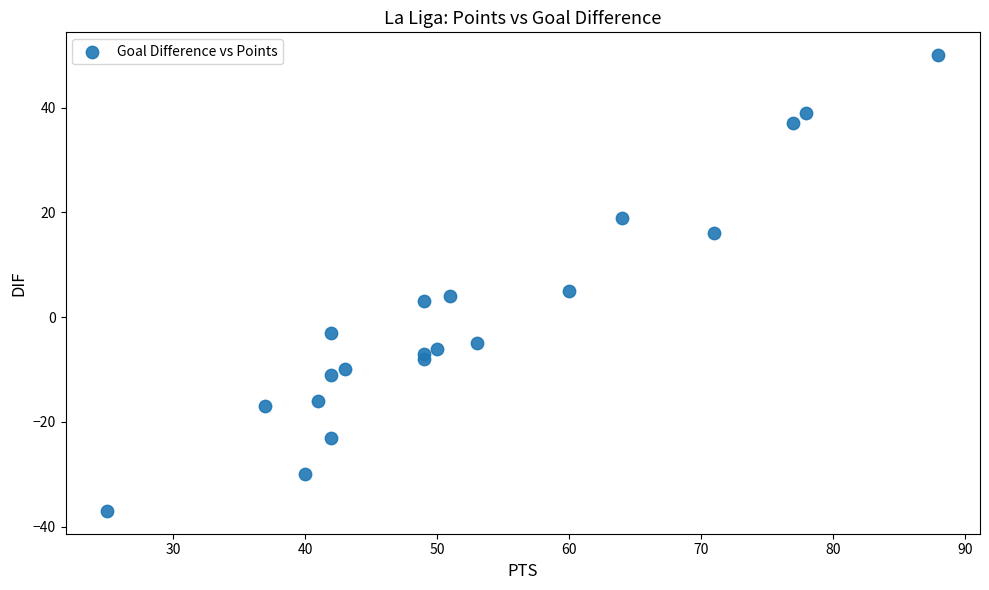

What is the range of Y values (max minus min)?

87